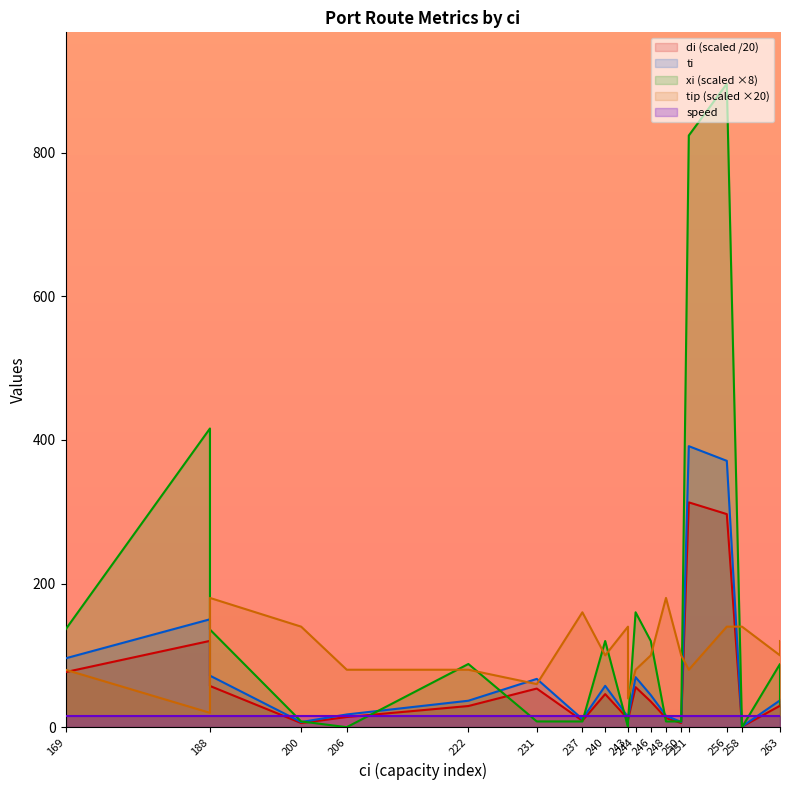

What is the total value across all series at 256?

1703.7